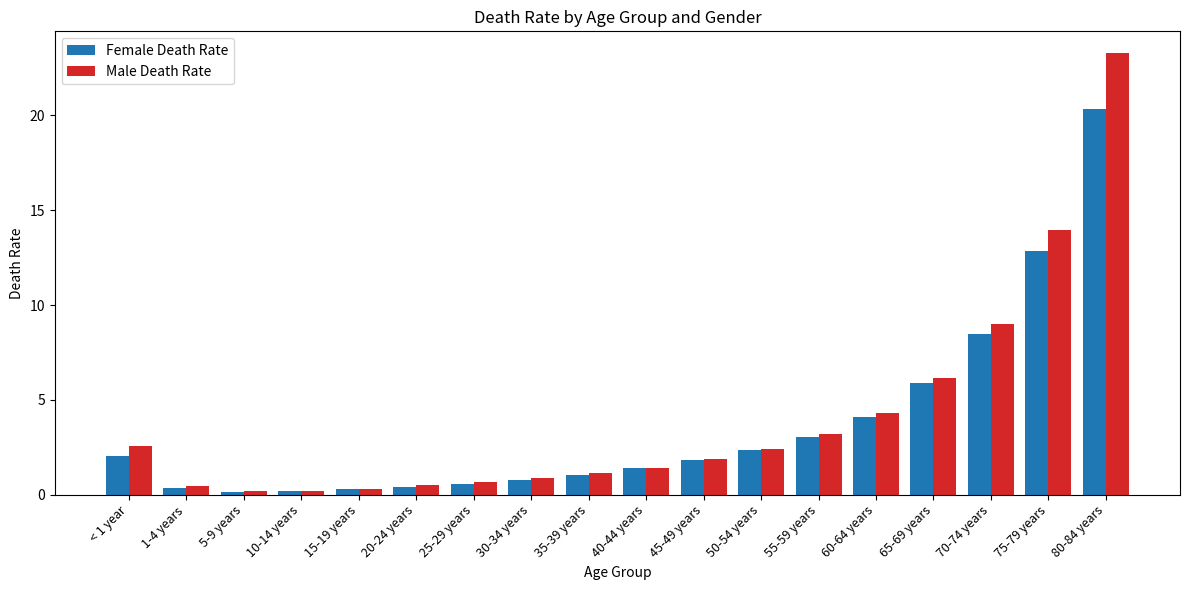

Which series has the widest spread of values?

Male Death Rate